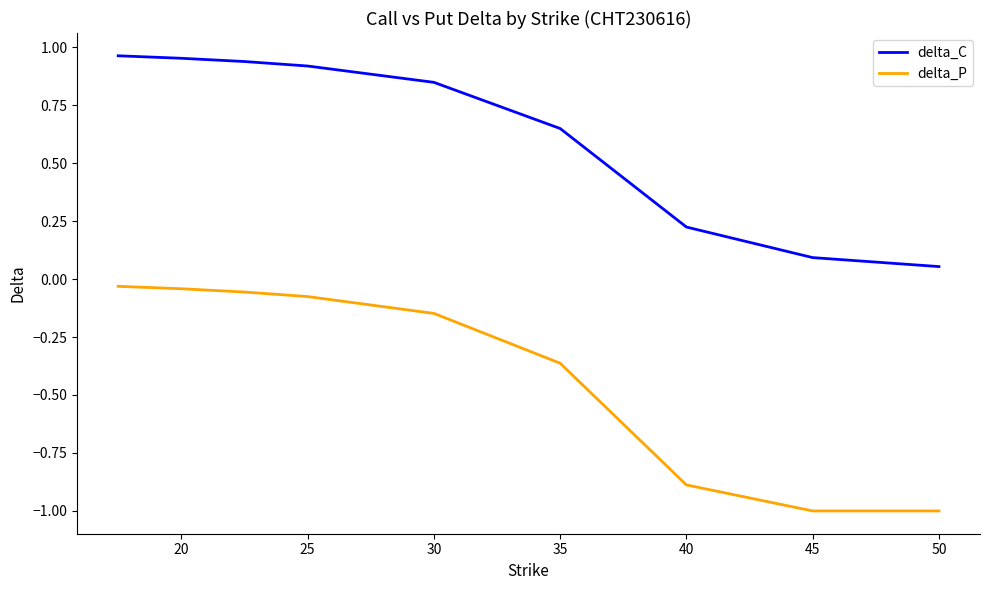

Which series has the widest spread of values?

delta_P